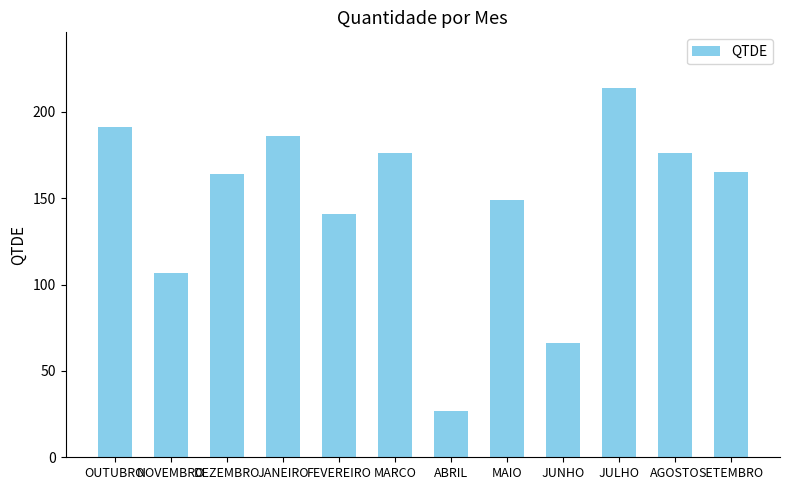

What is the average value?

147